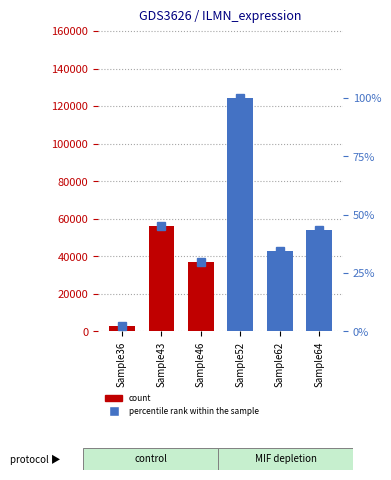

Does the chart contain any negative values?

No